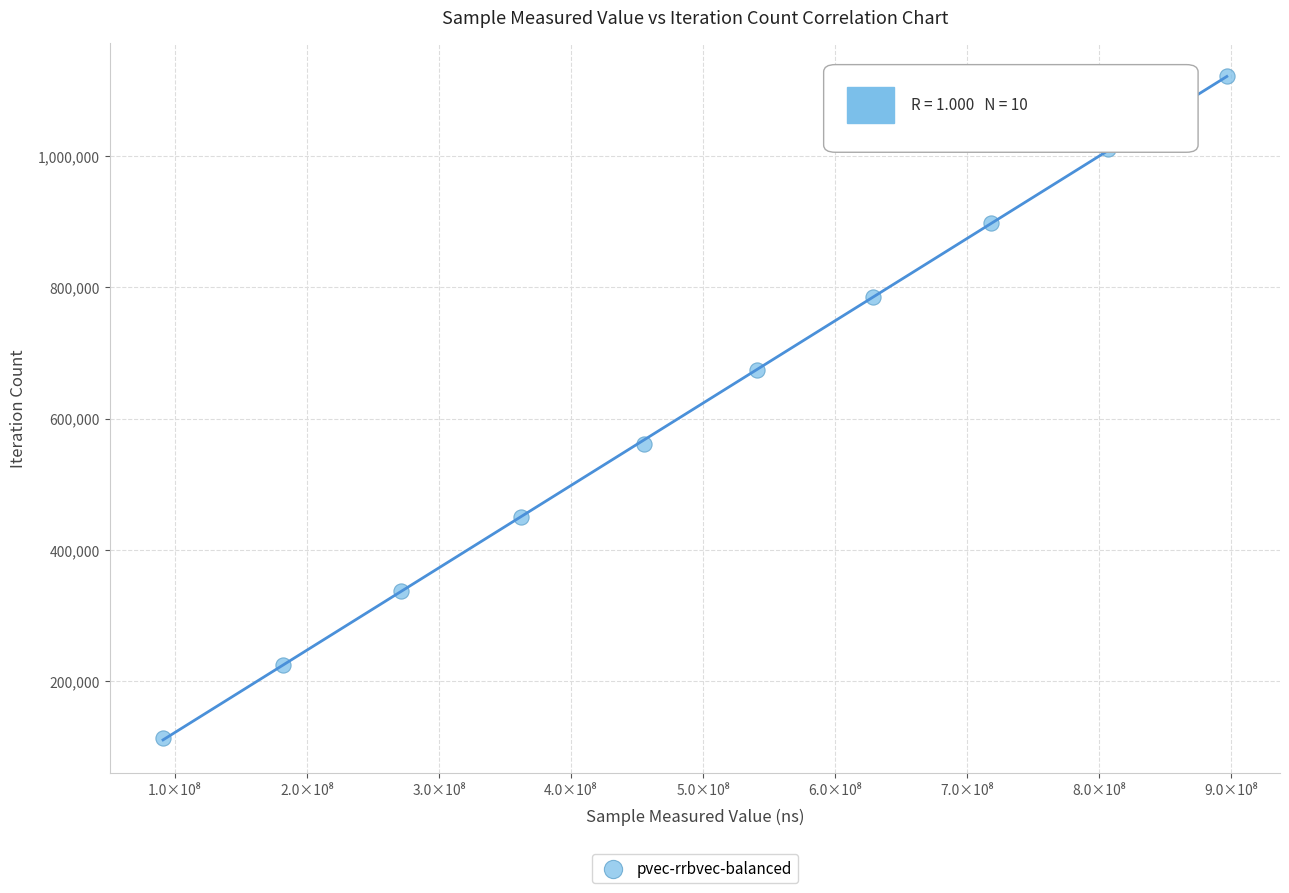

What is the average X value?

495298904